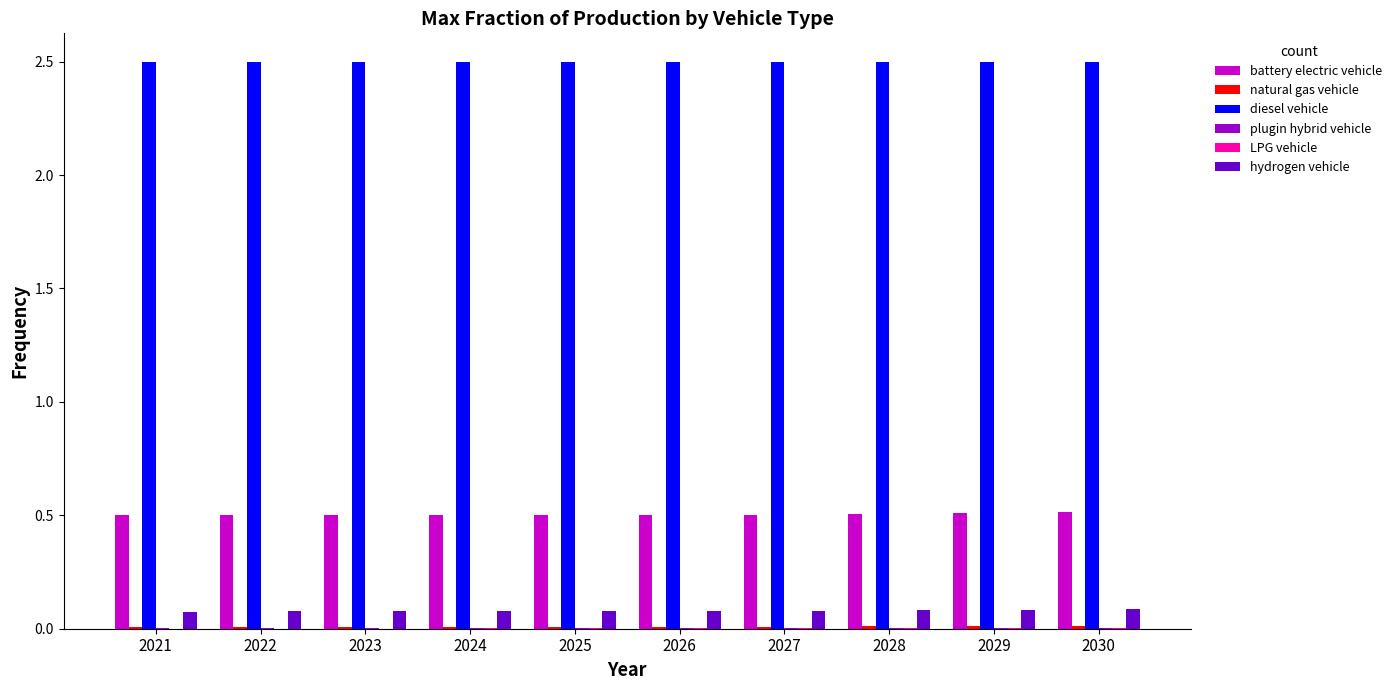

Which series has the largest total across all categories?

diesel vehicle